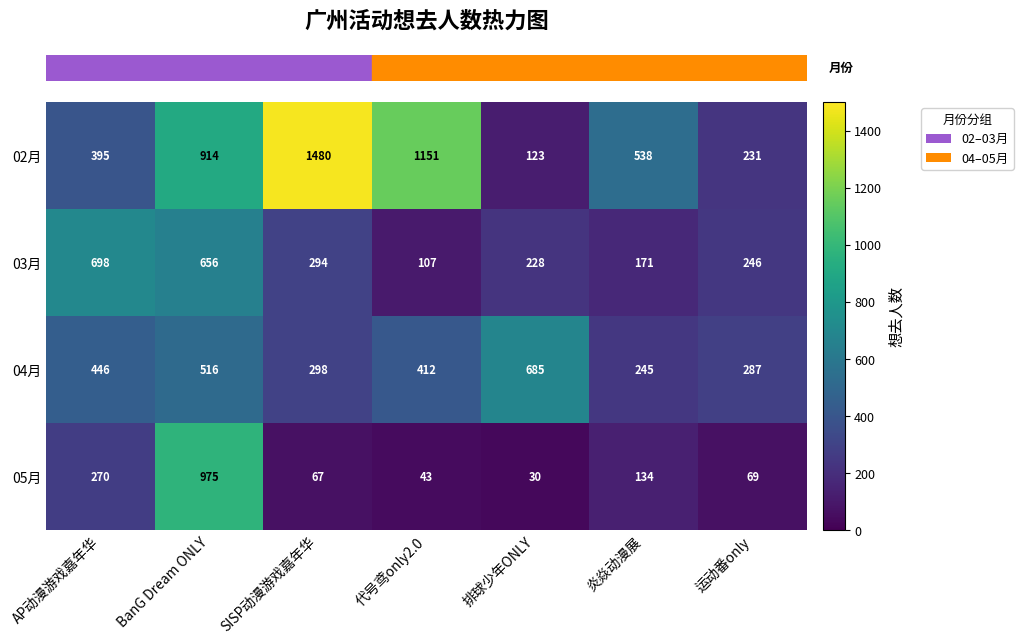

What is the difference between the 04月 values at BanG Dream ONLY and 炎焱动漫展?

271